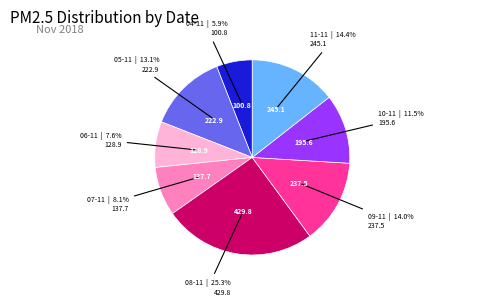

To the nearest percent, what is the difference between the largest and smallest slice percentages?

19%